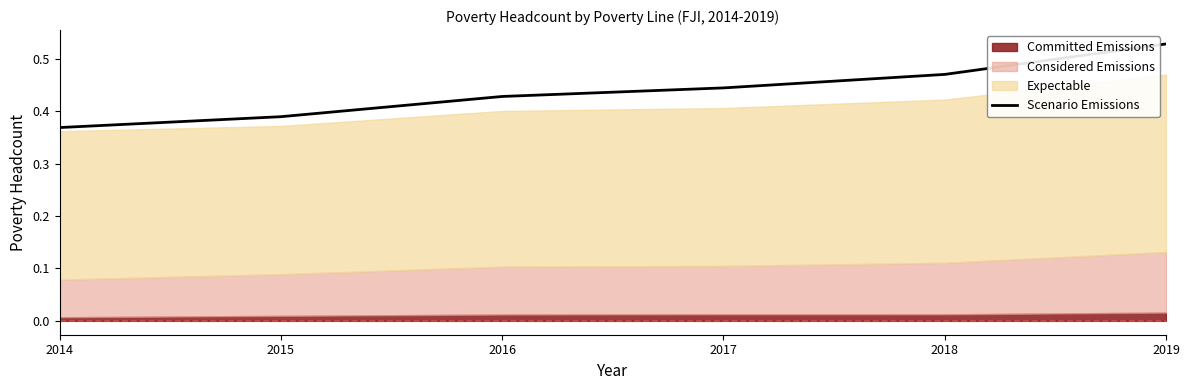

The Scenario Emissions series shows 0.2 at 2018. True or false?

False